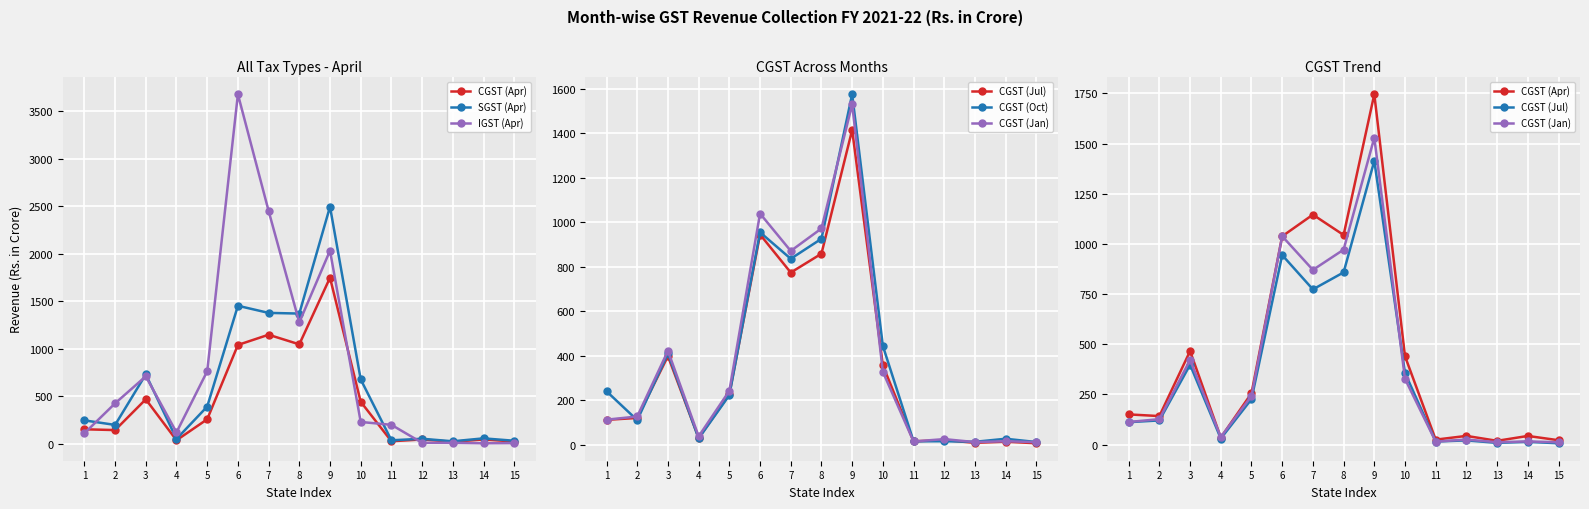

Reading left to right, extract all data points from this chart.

CGST (Apr): 1=150.8	2=142.4	3=466.4	4=35.3	5=256.2	6=1038.5	7=1146.1	8=1044.7	9=1746.1	10=440.5	11=25.0	12=43.7	13=19.1	14=43.4	15=22.1
SGST (Apr): 1=244.6	2=196.7	3=728.7	4=49.0	5=389.9	6=1450.9	7=1375.9	8=1368.8	9=2493.7	10=675.7	11=34.9	12=51.0	13=24.4	14=55.4	15=30.1
IGST (Apr): 1=109.0	2=423.9	3=708.5	4=118.2	5=761.4	6=3677.3	7=2449.0	8=1276.0	9=2031.2	10=227.9	11=197.7	12=8.3	13=7.6	14=3.6	15=5.1
CGST (Jul): 1=112.1	2=120.8	3=398.3	4=30.6	5=226.8	6=944.7	7=773.8	8=858.4	9=1414.2	10=357.2	11=15.6	12=21.2	13=8.9	14=14.1	15=6.9
CGST (Oct): 1=240.4	2=110.7	3=410.3	4=28.5	5=222.9	6=954.5	7=835.7	8=925.5	9=1574.7	10=444.2	11=15.8	12=16.1	13=13.6	14=27.2	15=12.5
CGST (Jan): 1=112.9	2=127.2	3=422.3	4=37.9	5=242.6	6=1038.8	7=870.8	8=971.7	9=1529.5	10=327.9	11=15.0	12=25.6	13=12.2	14=16.1	15=12.0